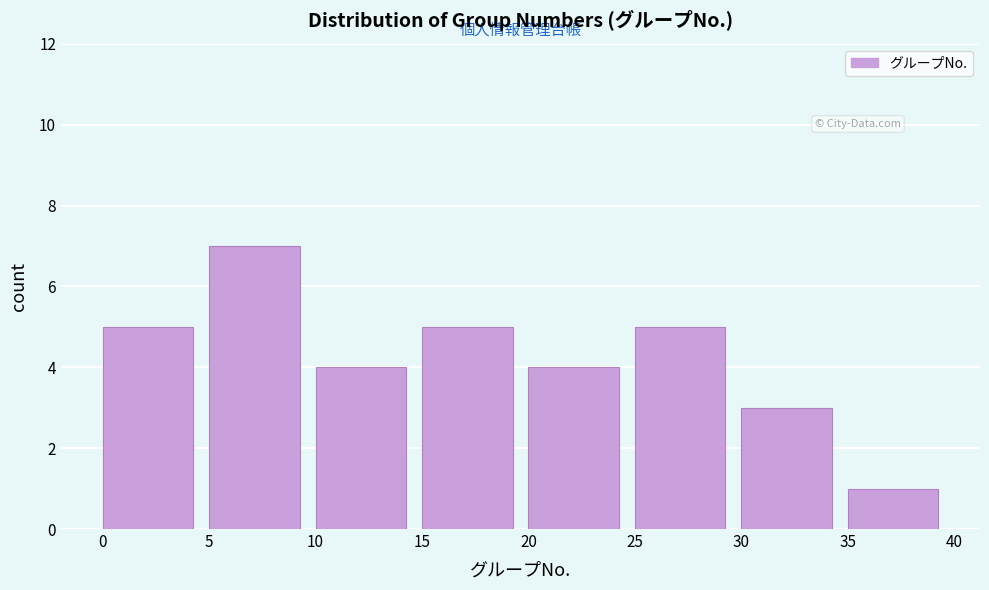

Reading left to right, list every bar in this chart as the range it spans on the x-axis followed by its height. The values are not printed on the chart, so give them approximately, as read against the axis.

0 to 5: 5
5 to 10: 7
10 to 15: 4
15 to 20: 5
20 to 25: 4
25 to 30: 5
30 to 35: 3
35 to 40: 1